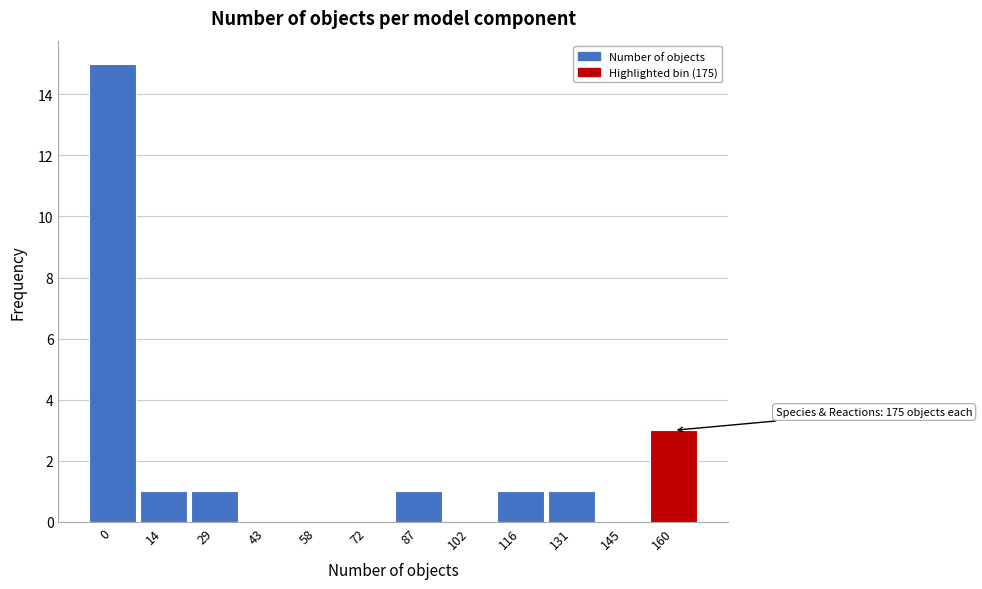

Reading left to right, list all the values displayed in this chart.

0=15	14=1	29=1	43=0	58=0	72=0	87=1	102=0	116=1	131=1	145=0	160=3